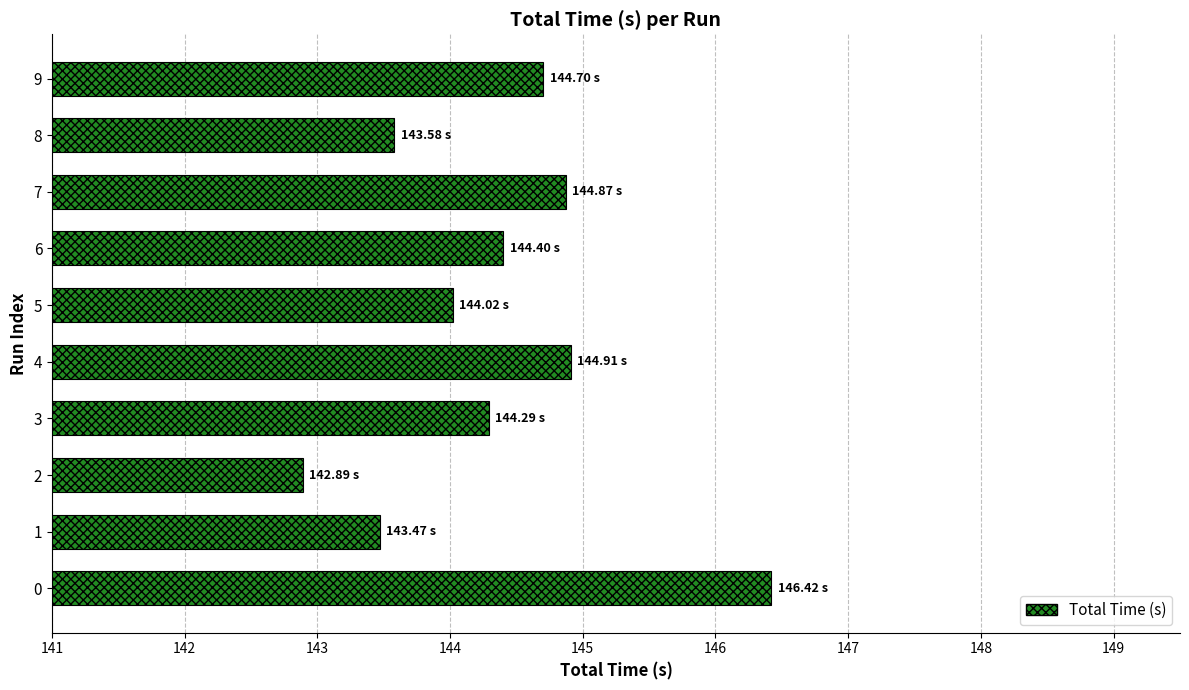

What is the sum of the values at 2 and 3?

287.2